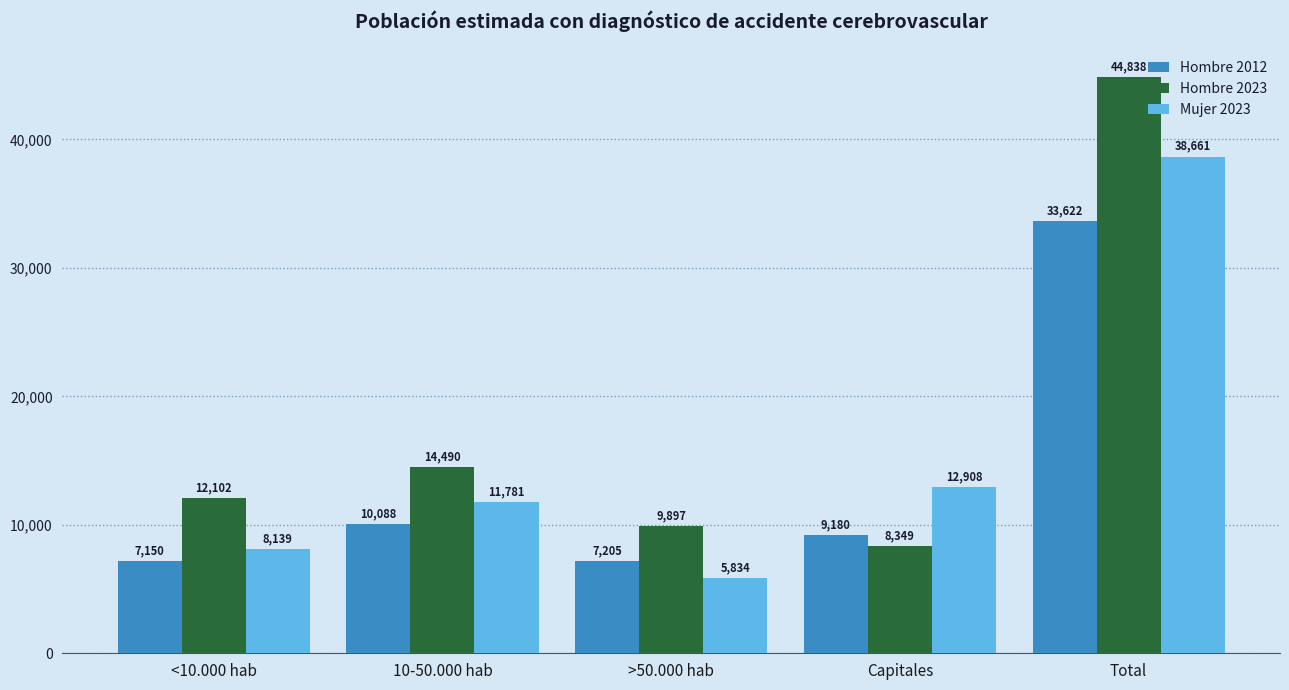

What is the difference between the second highest and second lowest values in the Hombre 2012 series?

2883